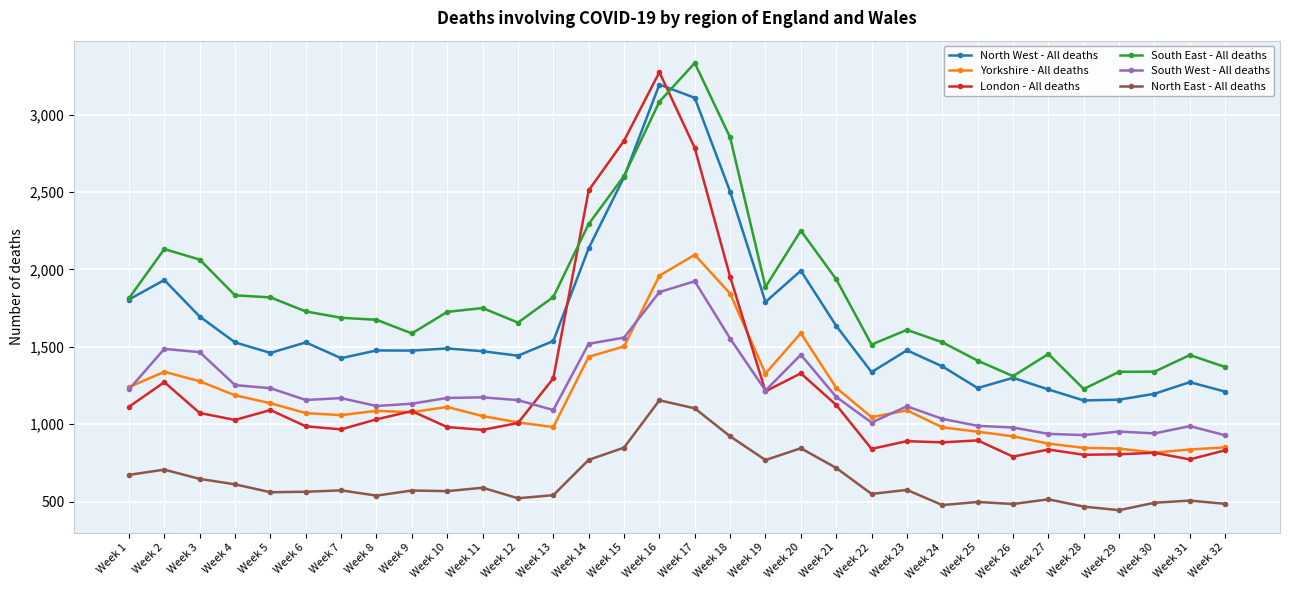

List the series in order of their peak value, highest first.

South East - All deaths, London - All deaths, North West - All deaths, Yorkshire - All deaths, South West - All deaths, North East - All deaths